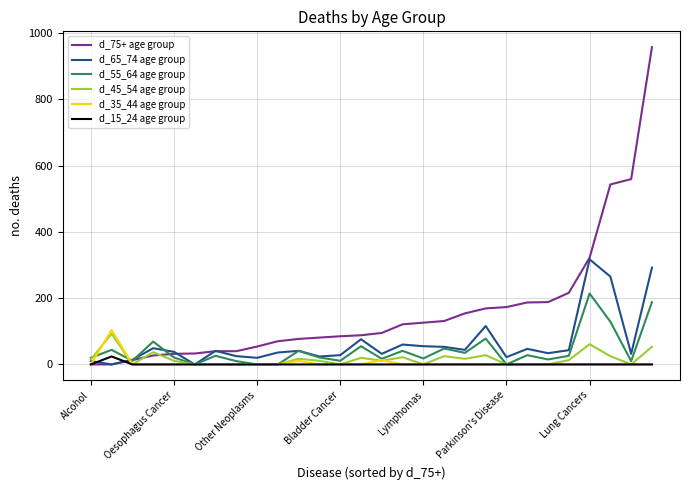

What is the maximum value for d_55_64 age group?

214